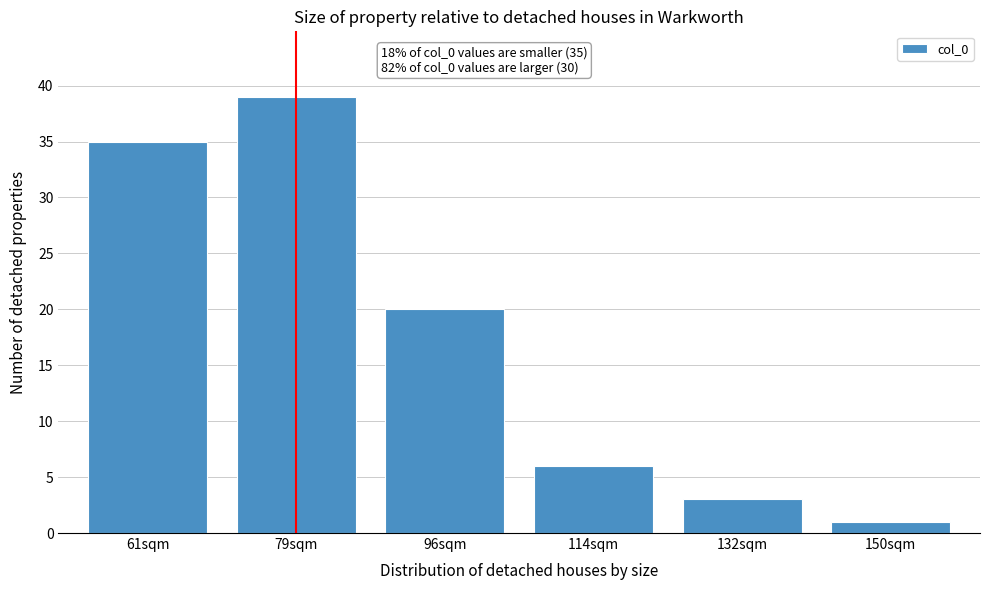

Reading left to right, transcribe all the data shown in this chart.

61sqm=35	79sqm=39	96sqm=20	114sqm=6	132sqm=3	150sqm=1